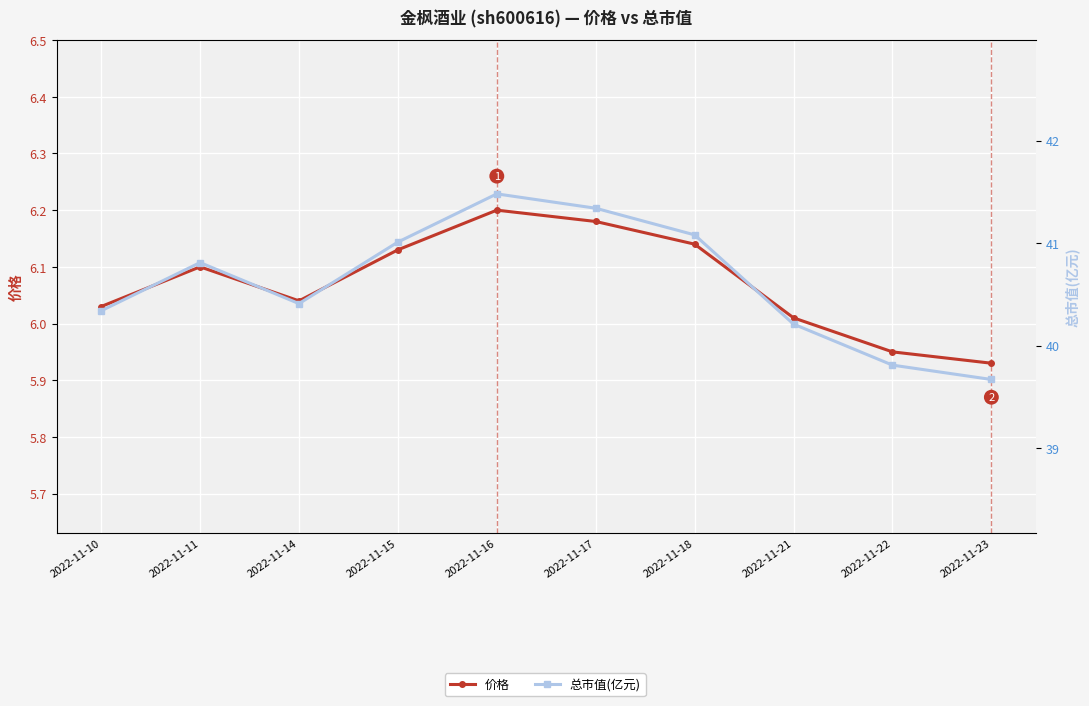

True or false: 总市值(亿元) and 价格 intersect in this chart.

False